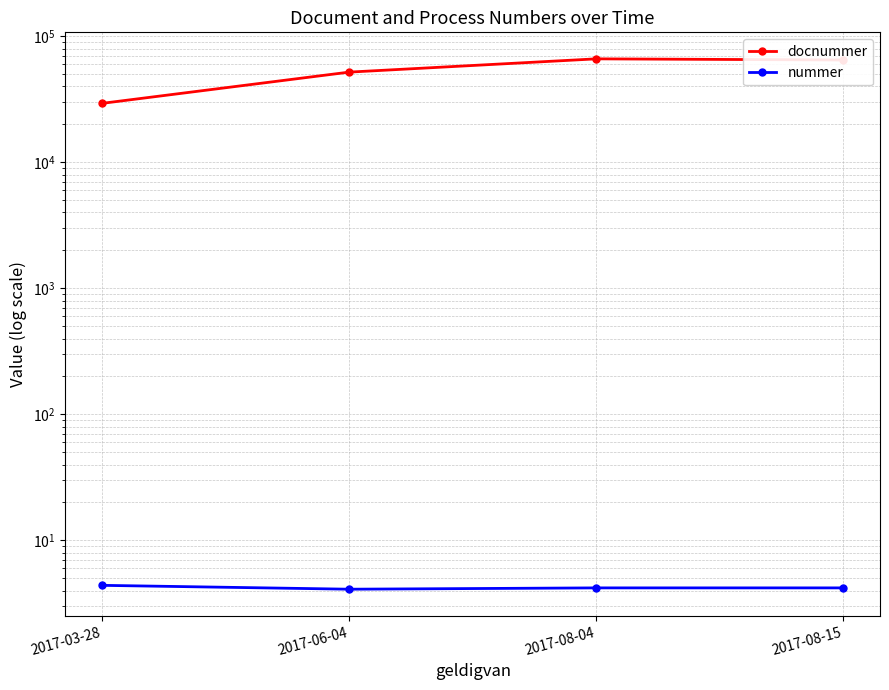

Where is docnummer nearest to the value 47802?

2017-06-04